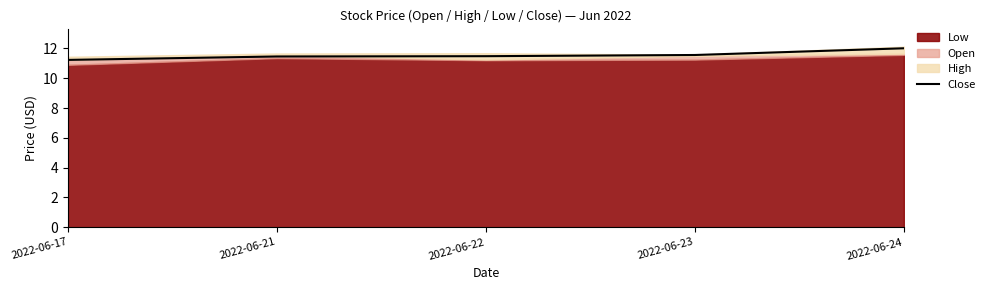

How many data points does each series have?

5